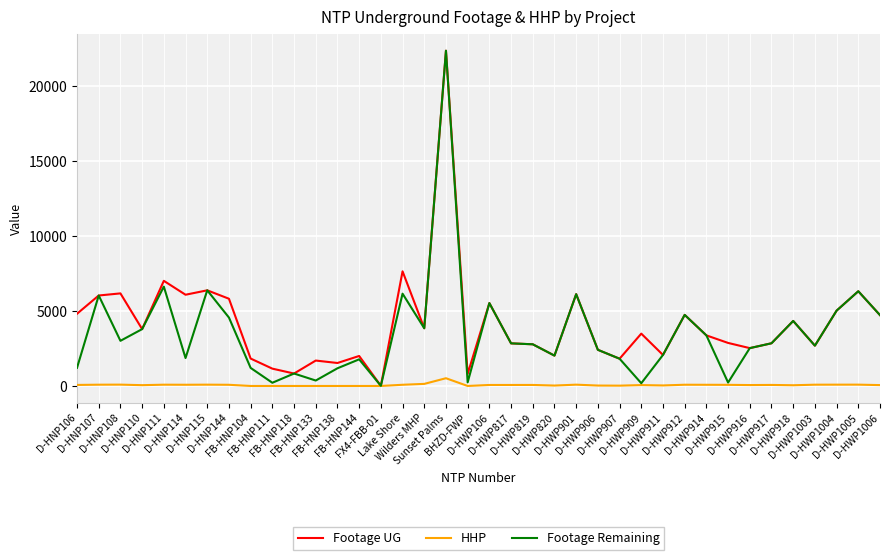

What is the highest value of the HHP series?

517